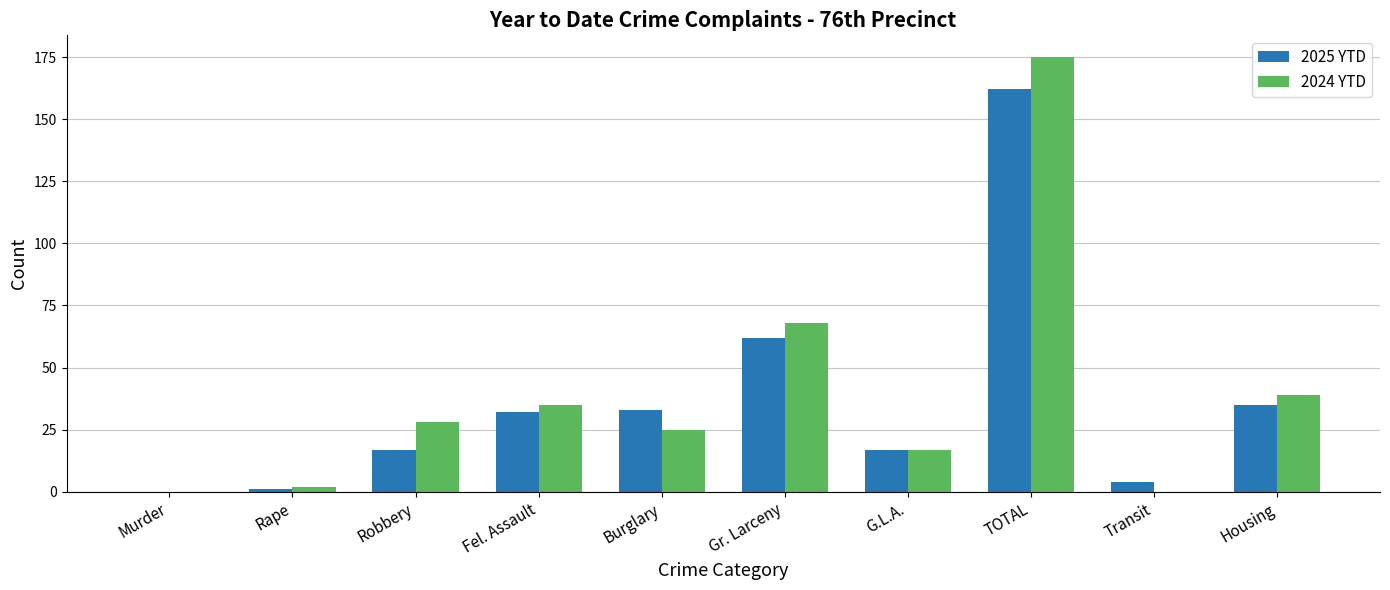

True or false: 2025 YTD has a value of 162 at TOTAL.

True